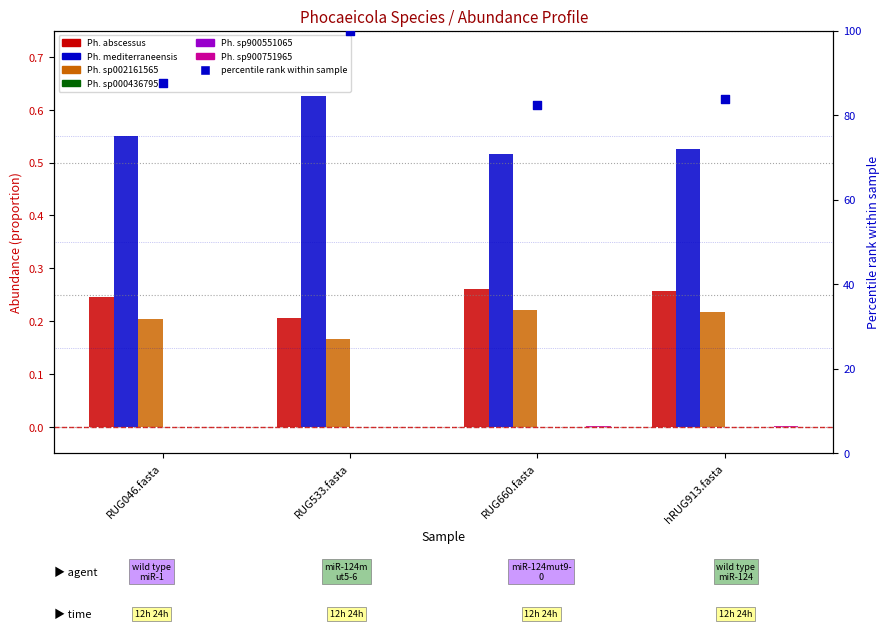

Which series contains the highest Y value?

s__Phocaeicola mediterraneensis